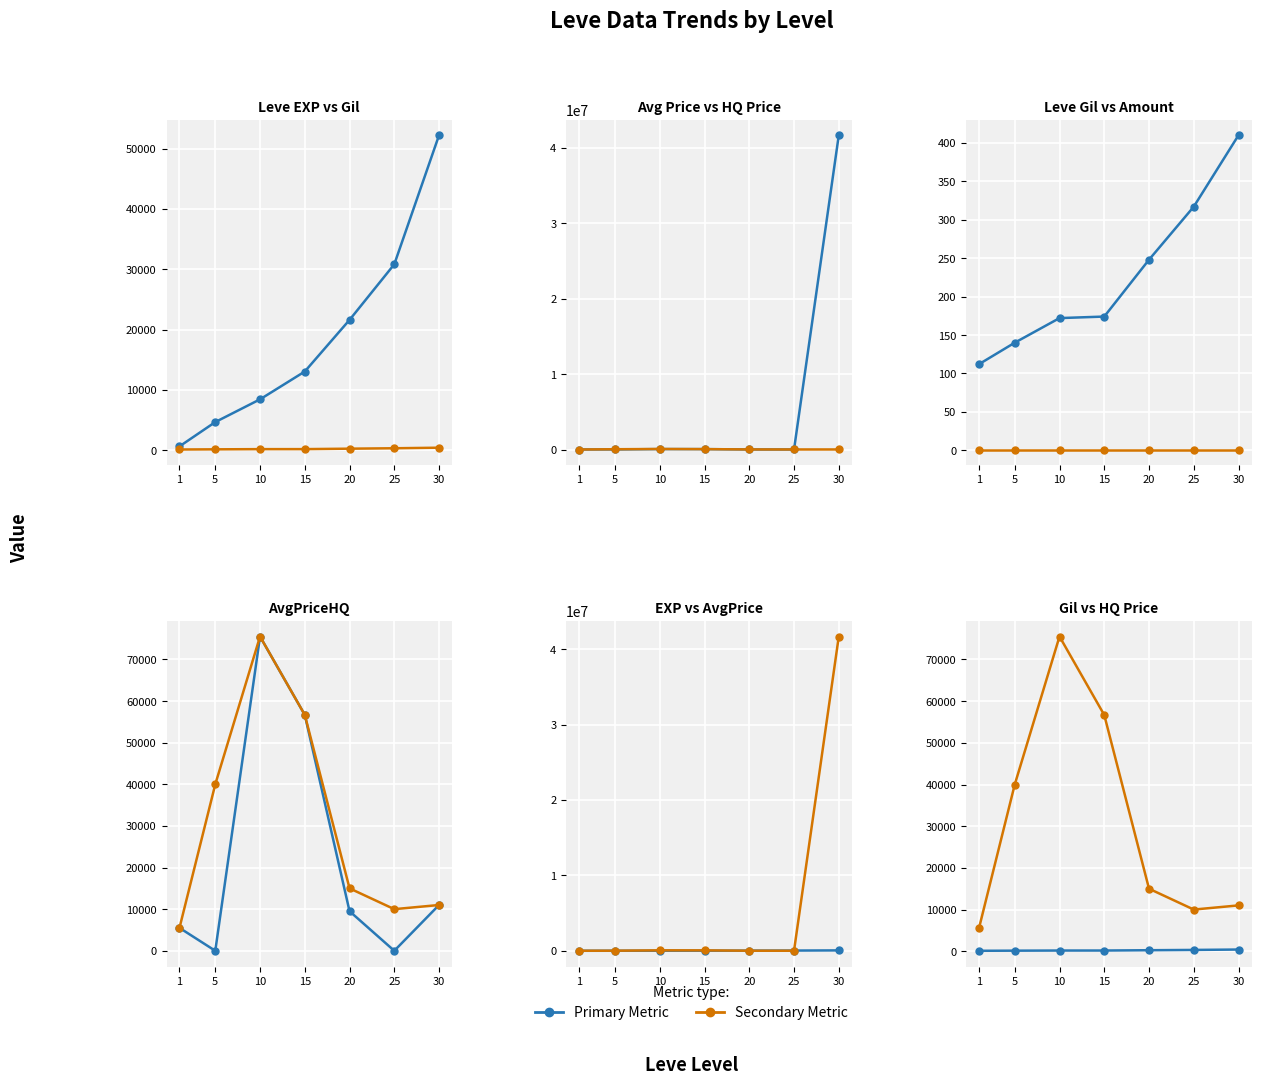

True or false: Leve EXP / Primary and Leve Gil / Secondary intersect in this chart.

False